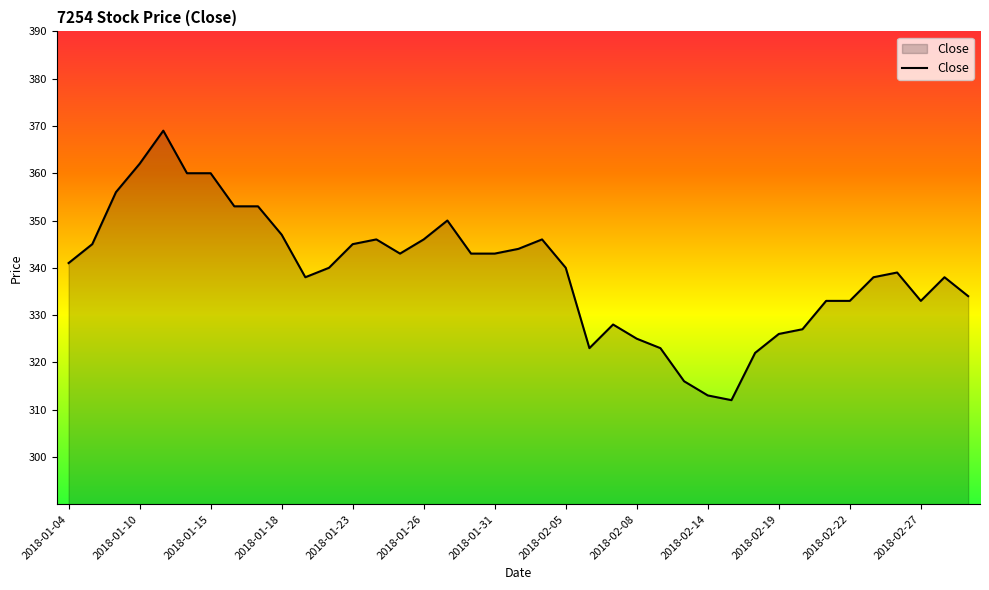

What is the sum of all values?

13233